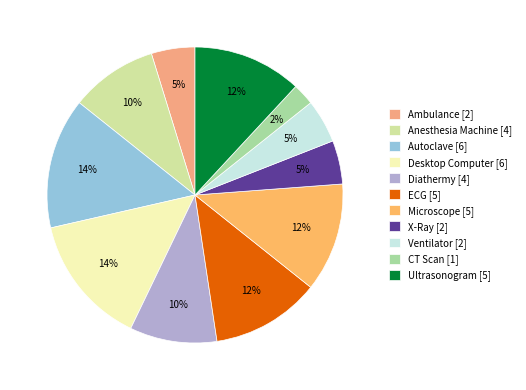

Is there a majority slice in this chart?

No